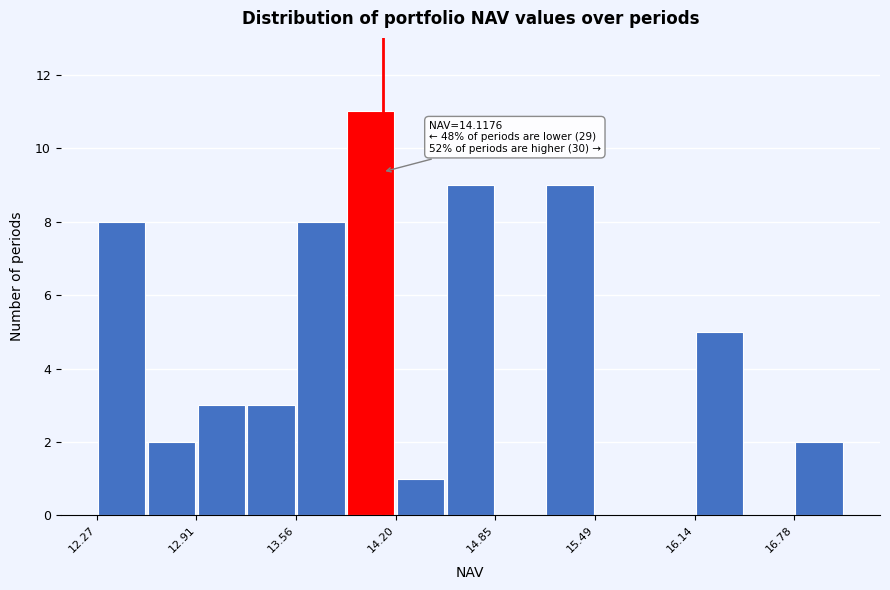

Read against the x-axis, roughly where is the centre of the tallest bar?

14.0